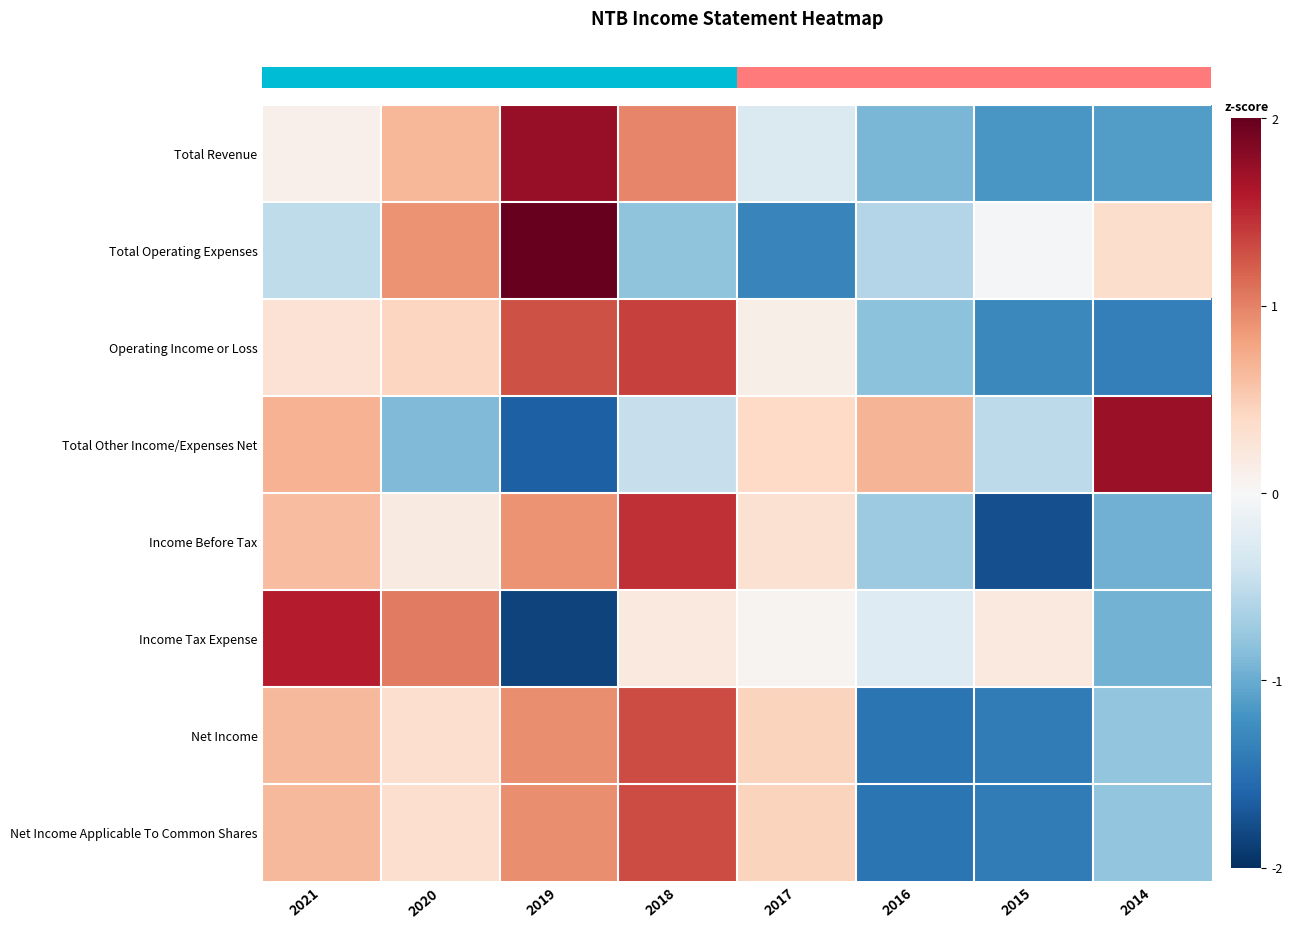

Reading left to right, what are all the values shown in this chart?

row_0: 2021=0.1	2020=0.7	2019=1.7	2018=1.0	2017=-0.3	2016=-0.9	2015=-1.2	2014=-1.1
row_1: 2021=-0.5	2020=0.9	2019=2.0	2018=-0.8	2017=-1.3	2016=-0.6	2015=-0.0	2014=0.3
row_2: 2021=0.3	2020=0.4	2019=1.3	2018=1.4	2017=0.1	2016=-0.8	2015=-1.3	2014=-1.4
row_3: 2021=0.7	2020=-0.9	2019=-1.6	2018=-0.5	2017=0.4	2016=0.7	2015=-0.5	2014=1.7
row_4: 2021=0.6	2020=0.2	2019=0.9	2018=1.5	2017=0.3	2016=-0.7	2015=-1.8	2014=-1.0
row_5: 2021=1.6	2020=1.0	2019=-1.9	2018=0.2	2017=0.0	2016=-0.3	2015=0.2	2014=-0.9
row_6: 2021=0.6	2020=0.3	2019=0.9	2018=1.3	2017=0.5	2016=-1.5	2015=-1.4	2014=-0.8
row_7: 2021=0.6	2020=0.3	2019=0.9	2018=1.3	2017=0.5	2016=-1.5	2015=-1.4	2014=-0.8